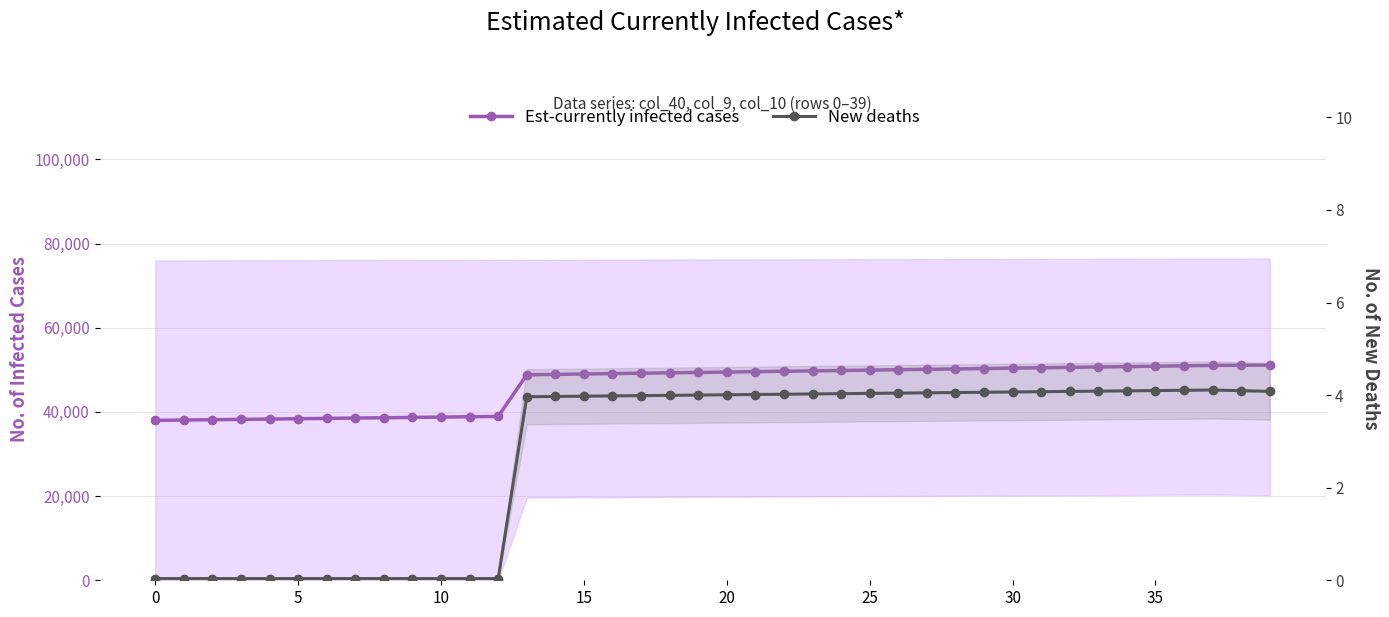

What is the average value of the New deaths series?

2.7